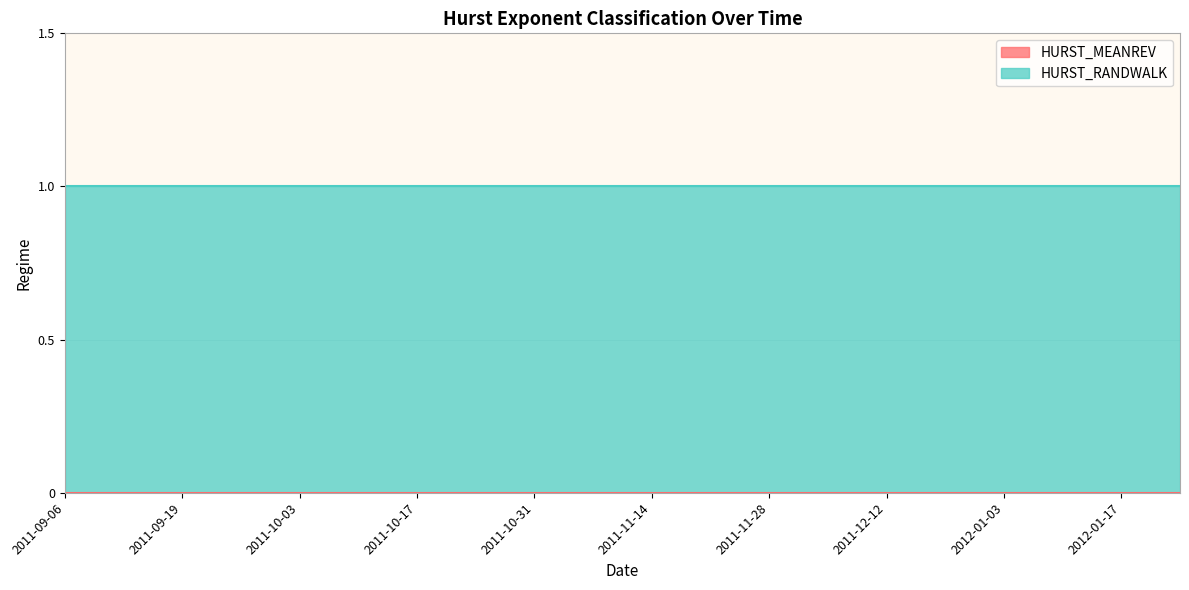

What is the label of the 15th point from the left?

2011-12-12